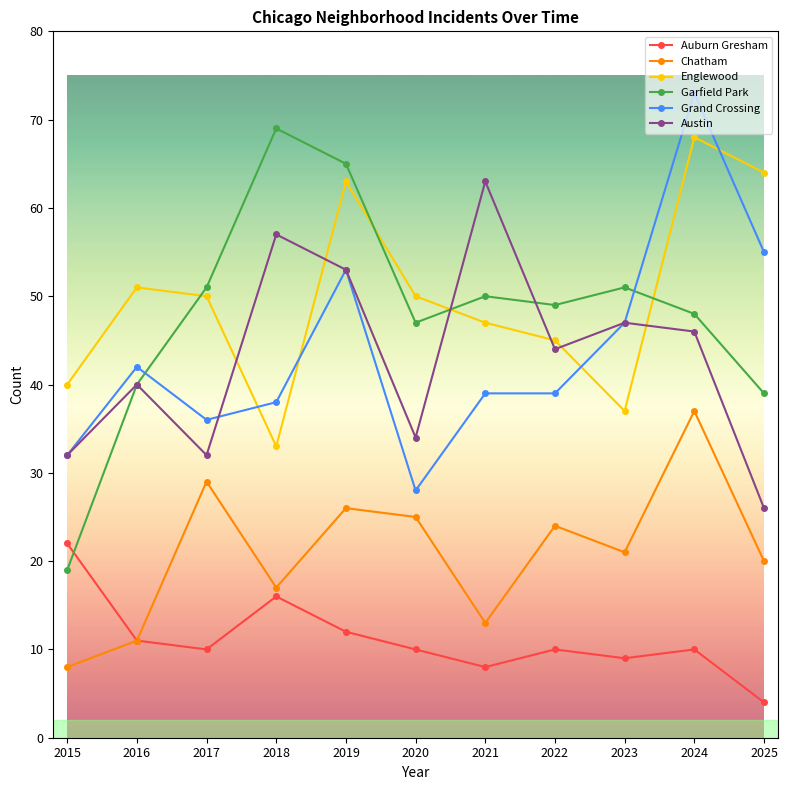

What value does the Austin series have at 2022, to the nearest 5?

45